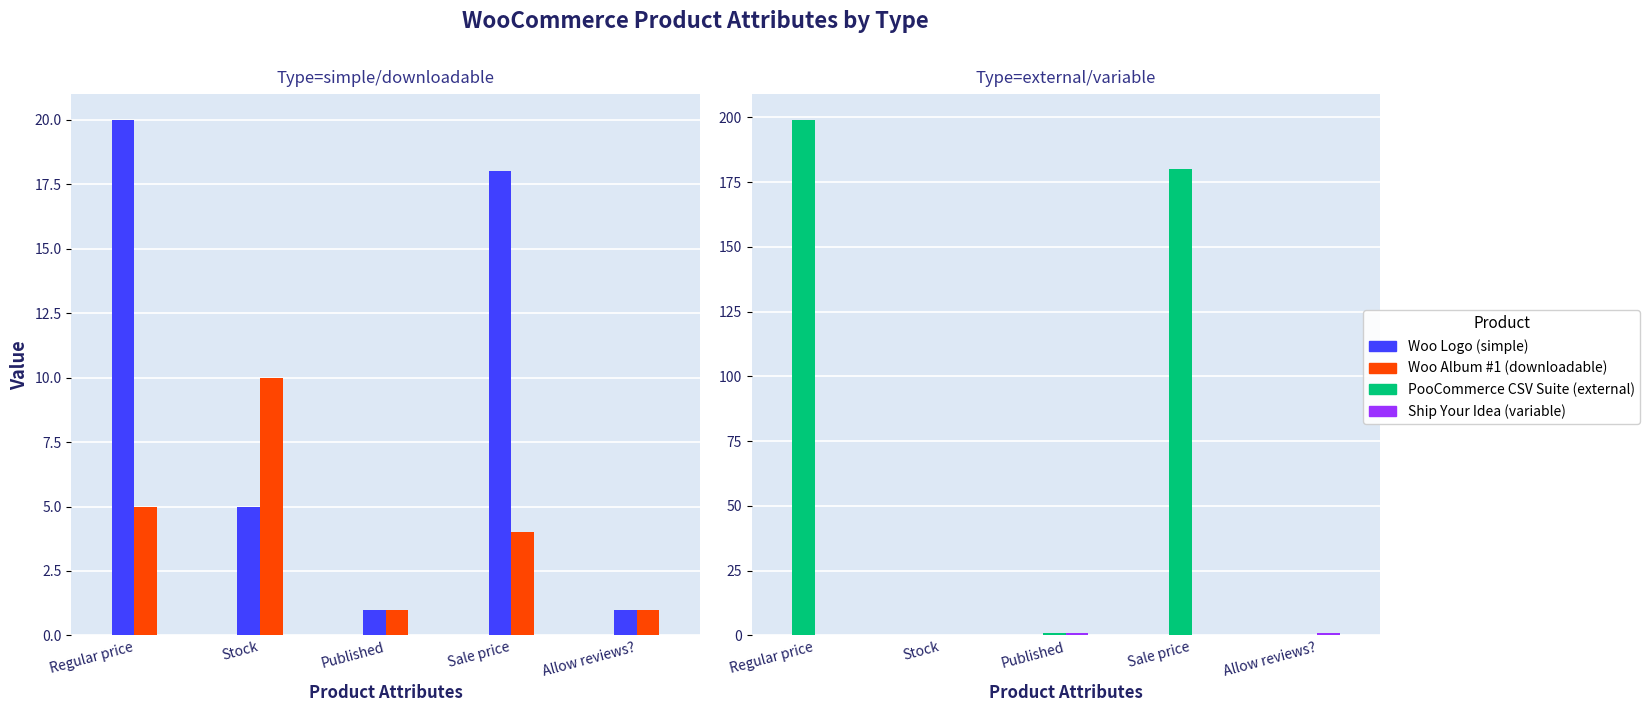

Rank the series by their maximum value, from lowest to highest.

Ship Your Idea (variable), Woo Album #1 (downloadable), Woo Logo (simple), PooCommerce CSV Suite (external)